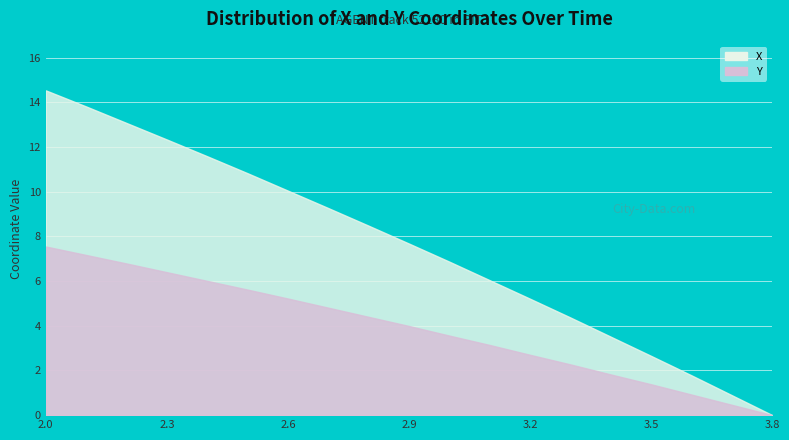

How many lines are shown in the chart?

2